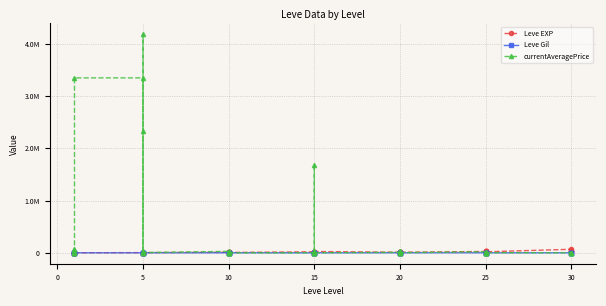

What is the difference between the maximum and minimum values in the Leve EXP series?

67729.0